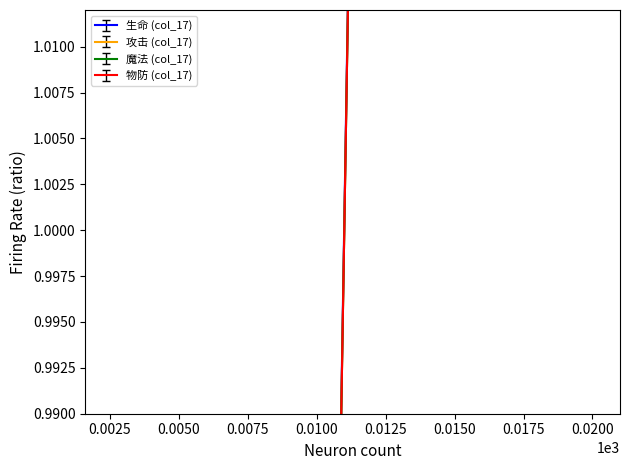

Reading left to right, transcribe all the data shown in this chart.

生命 (col_17): 0.2	0.4	0.5	0.7	0.9	1.1	1.3	1.5	1.6	1.8
攻击 (col_17): 0.2	0.4	0.5	0.7	0.9	1.1	1.3	1.5	1.6	1.8
魔法 (col_17): 0.2	0.4	0.5	0.7	0.9	1.1	1.3	1.5	1.6	1.8
物防 (col_17): 0.2	0.4	0.5	0.7	0.9	1.1	1.3	1.5	1.6	1.8